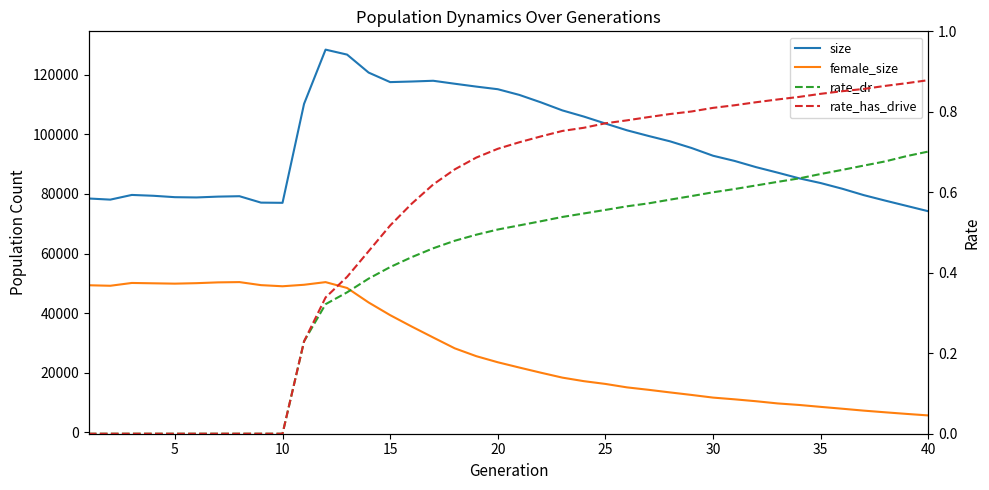

Which series has the largest range (max minus min)?

size